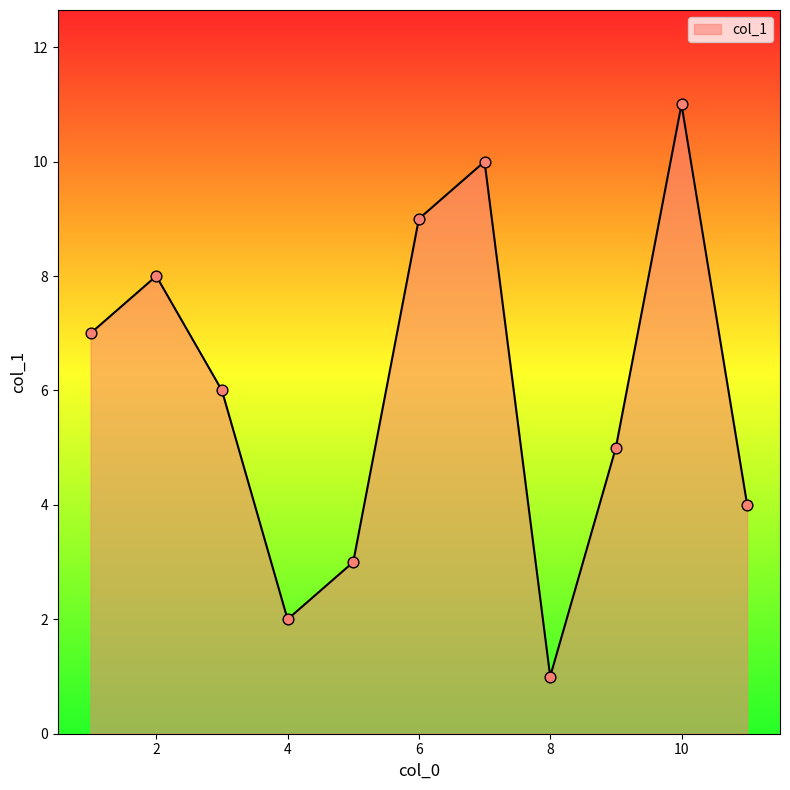

What is the difference between the maximum and minimum values?

10